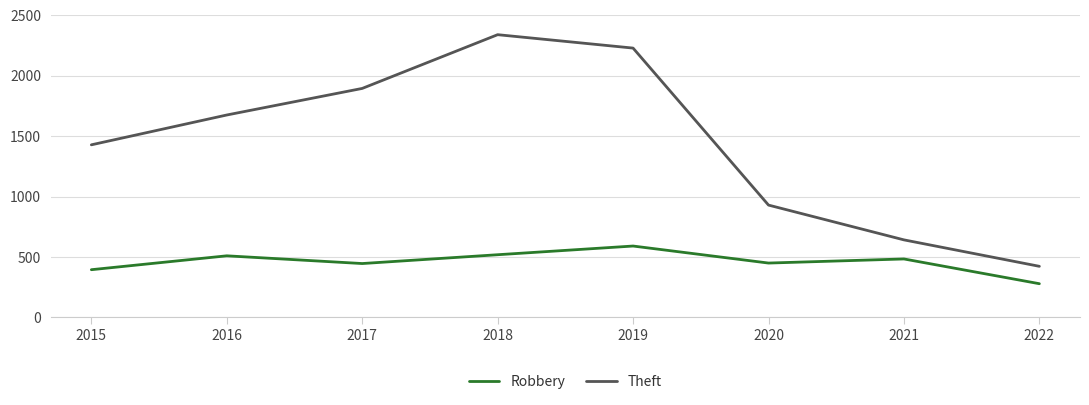

What is the spread (max minus min) of values at 2016?

1166